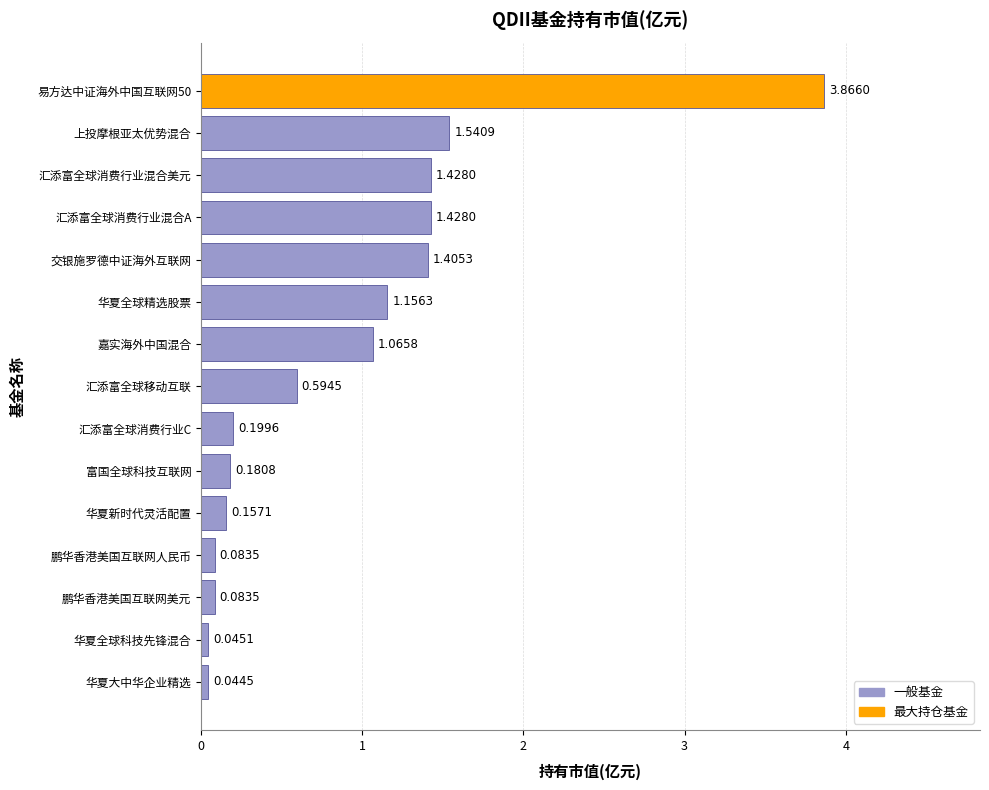

Which category has the lowest value across all series?

华夏大中华企业精选